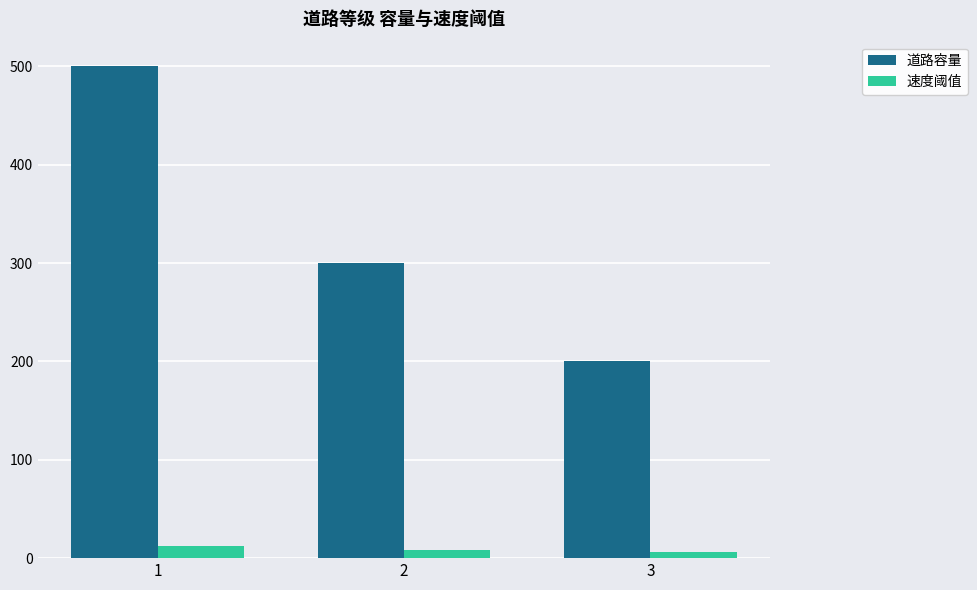

How many distinct data groups are displayed?

2